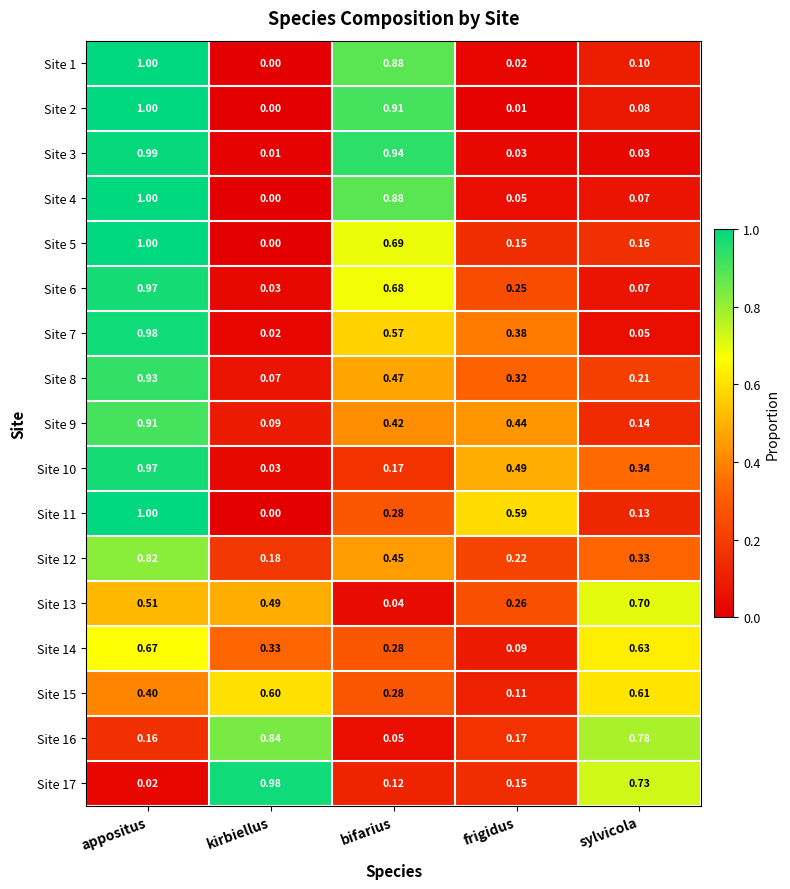

Rank the categories by Site 2 value from lowest to highest.

kirbiellus, frigidus, sylvicola, bifarius, appositus